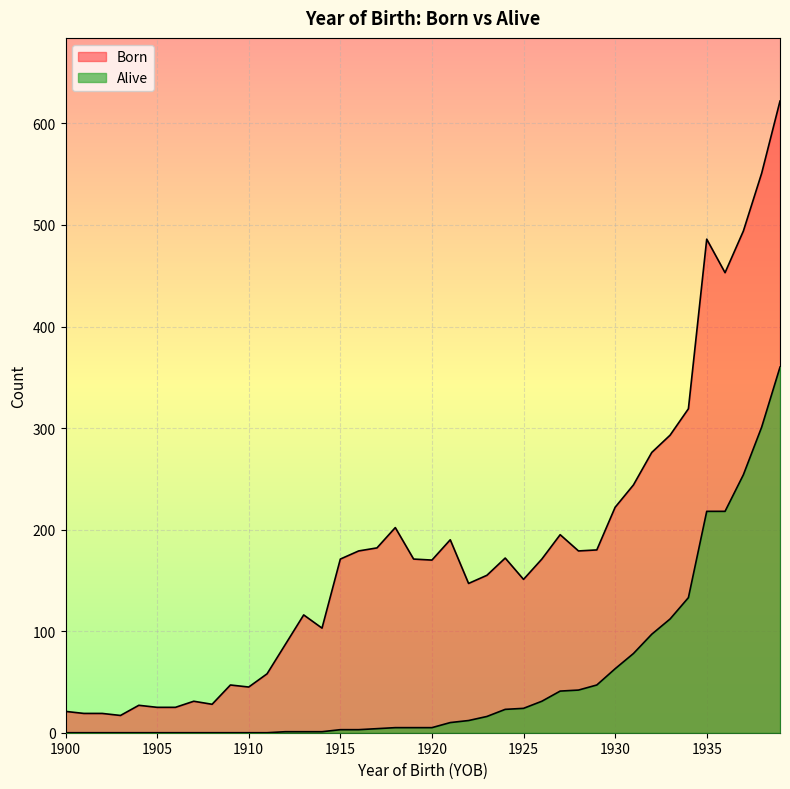

True or false: Alive has more than 2 interior local peaks.

False